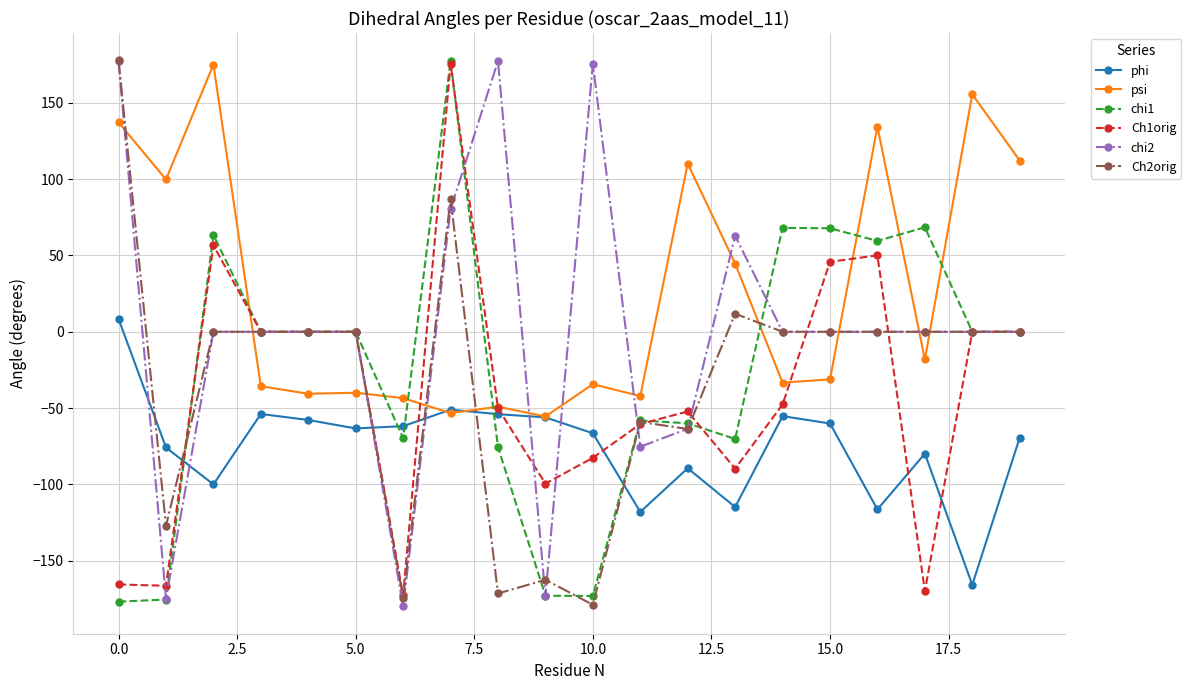

Which series has the largest total across all categories?

psi